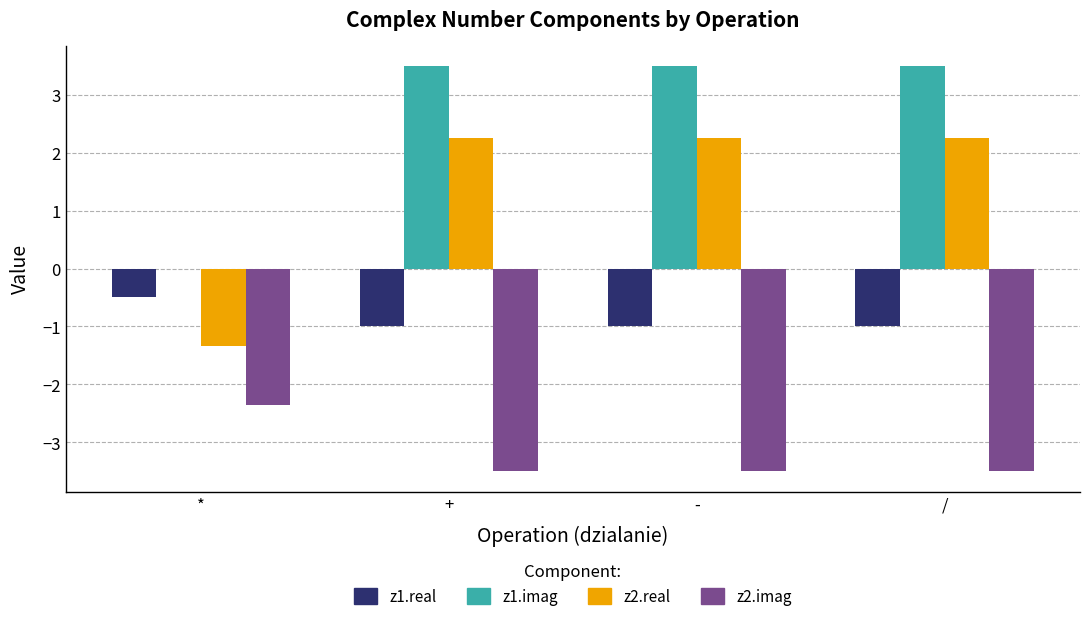

Between * and -, which series saw the biggest shift?

z2.real